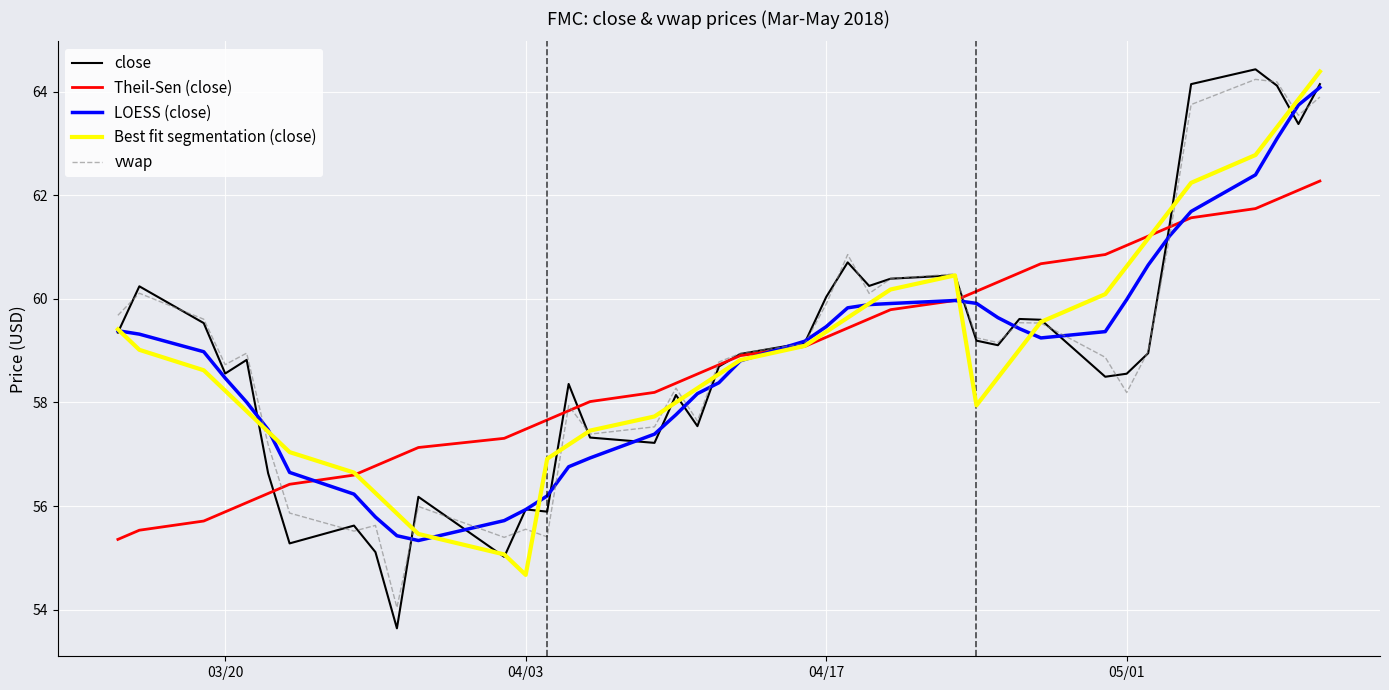

What is the minimum value for LOESS (close)?

55.3